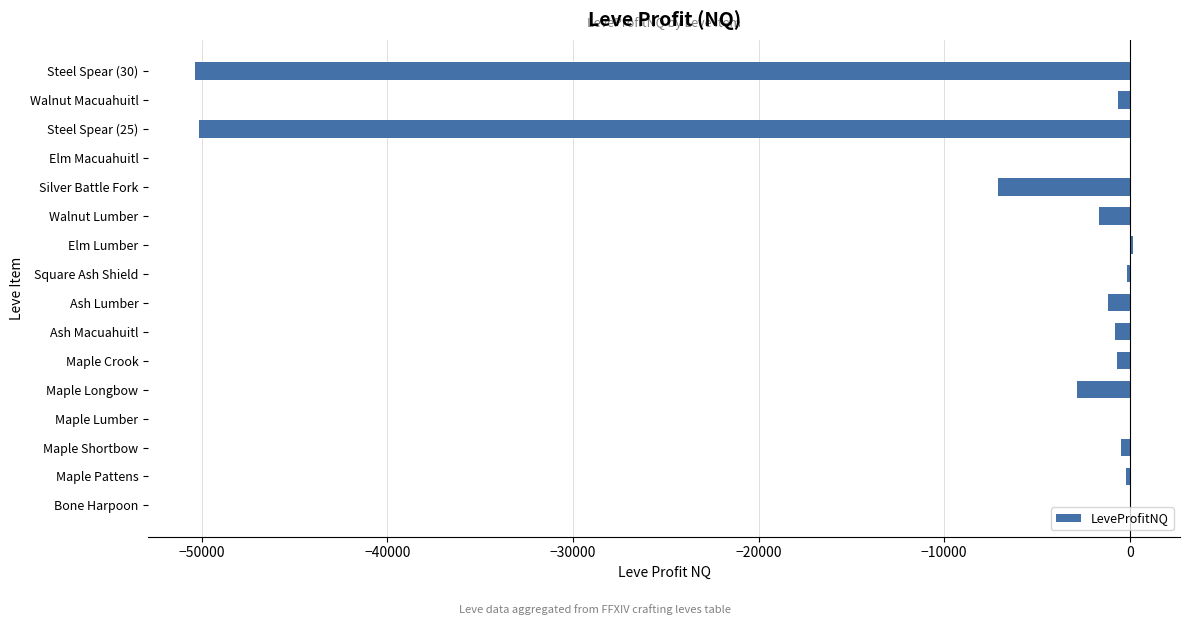

Is it true that the value at Steel Spear (25) is -31738.9?

False